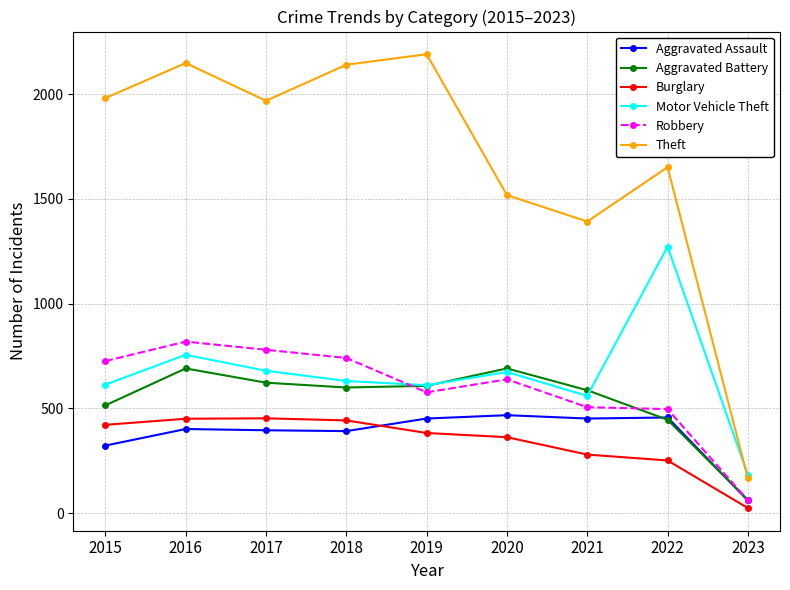

True or false: Aggravated Battery and Theft intersect in this chart.

False